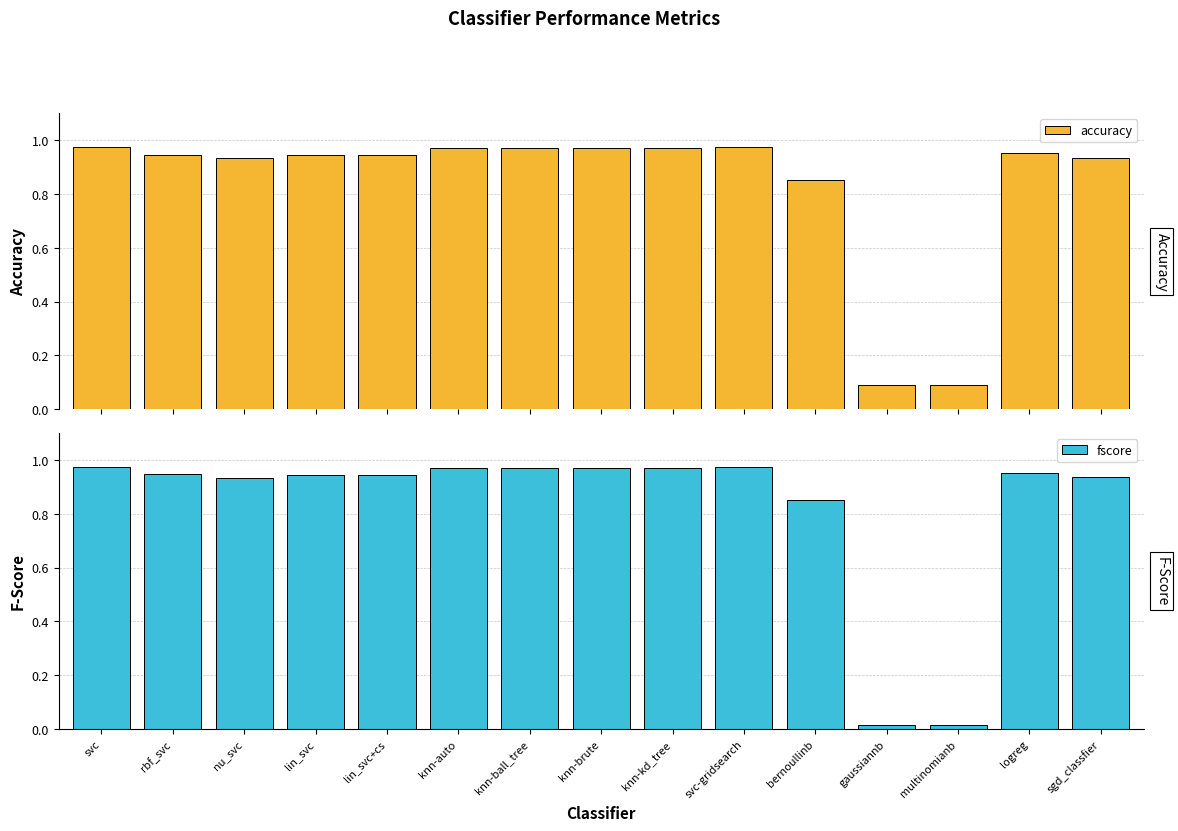

How many bars are there in total?

30